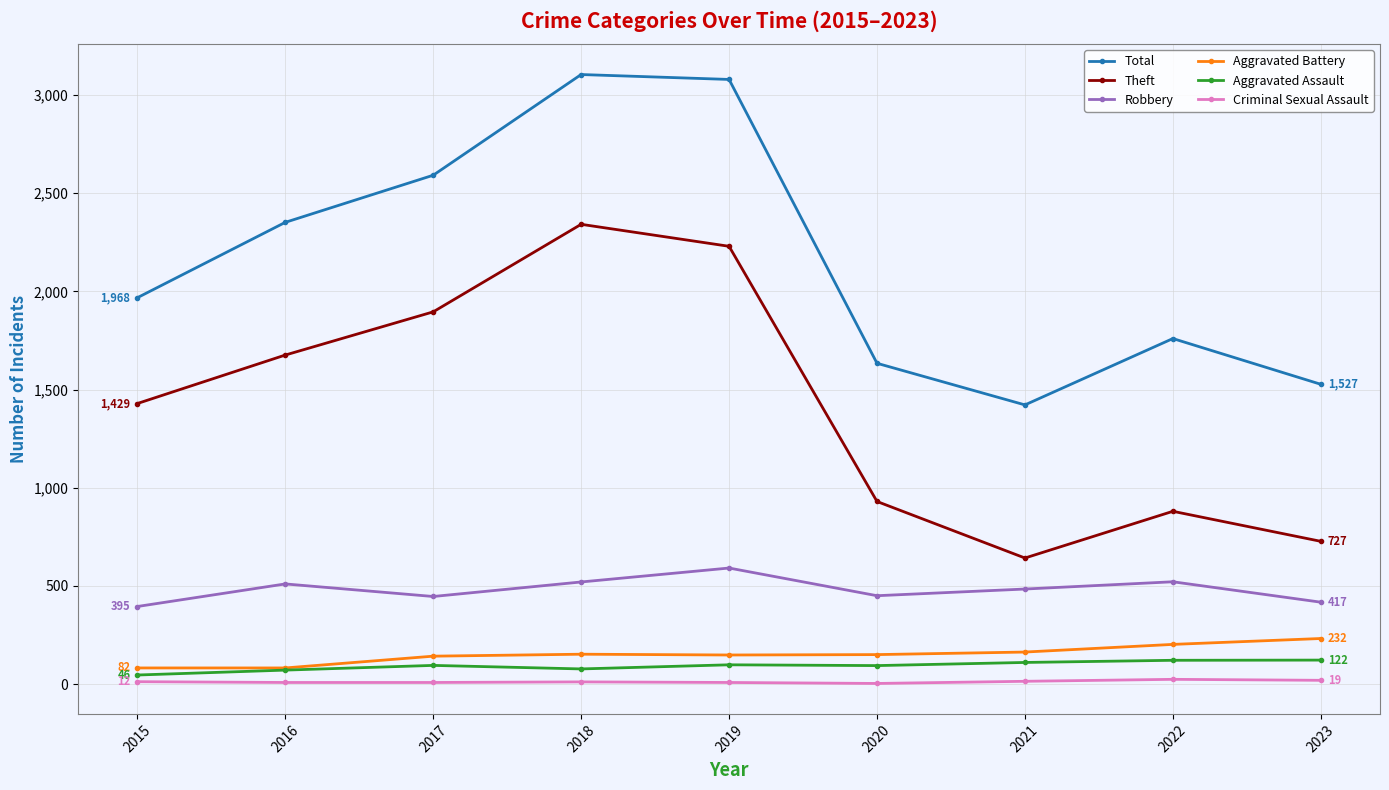

What is the maximum value shown in the chart?

3105